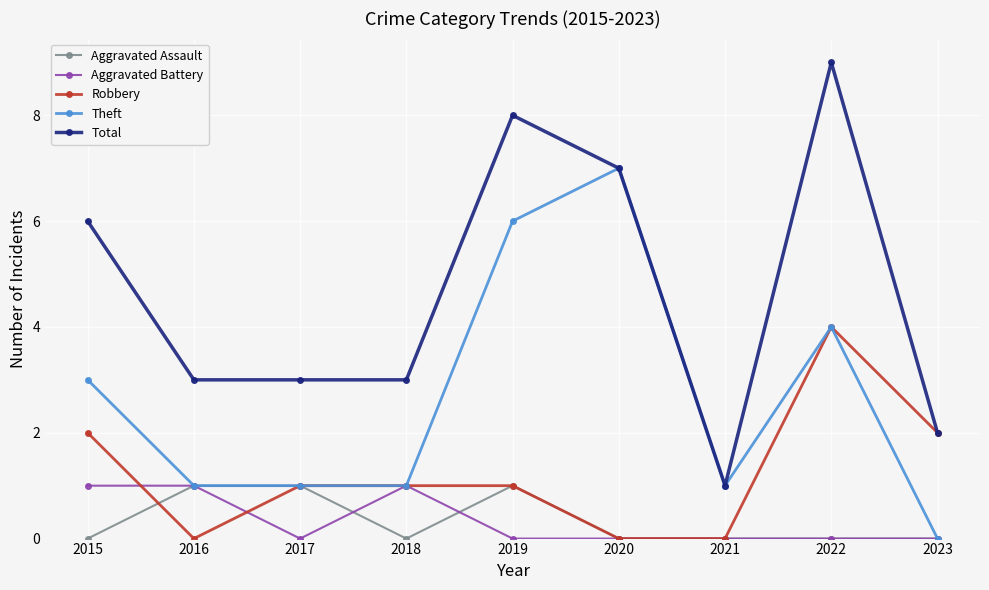

What is the maximum value shown in the chart?

9